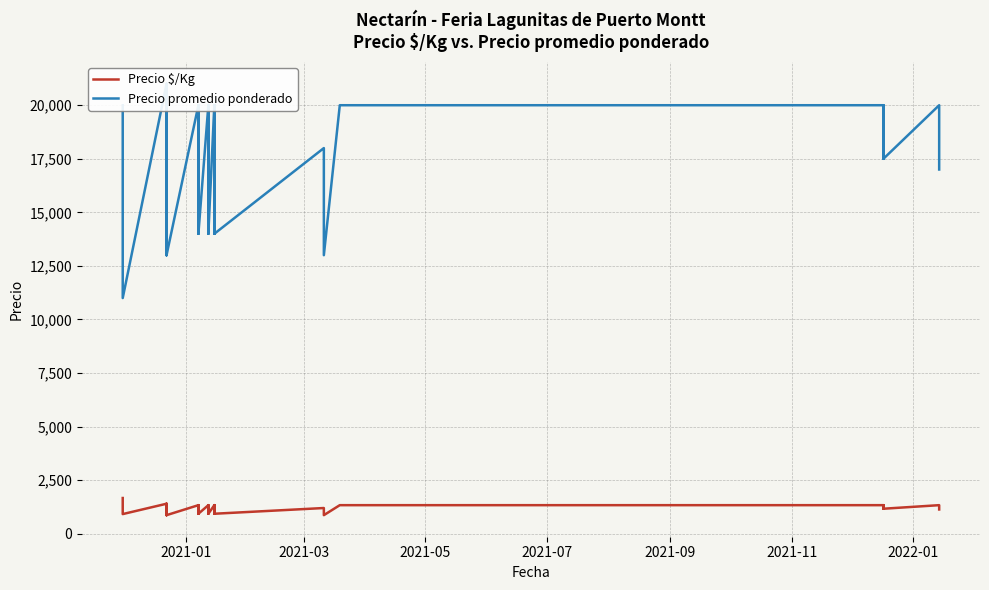

True or false: Precio promedio ponderado and Precio $/Kg intersect in this chart.

False